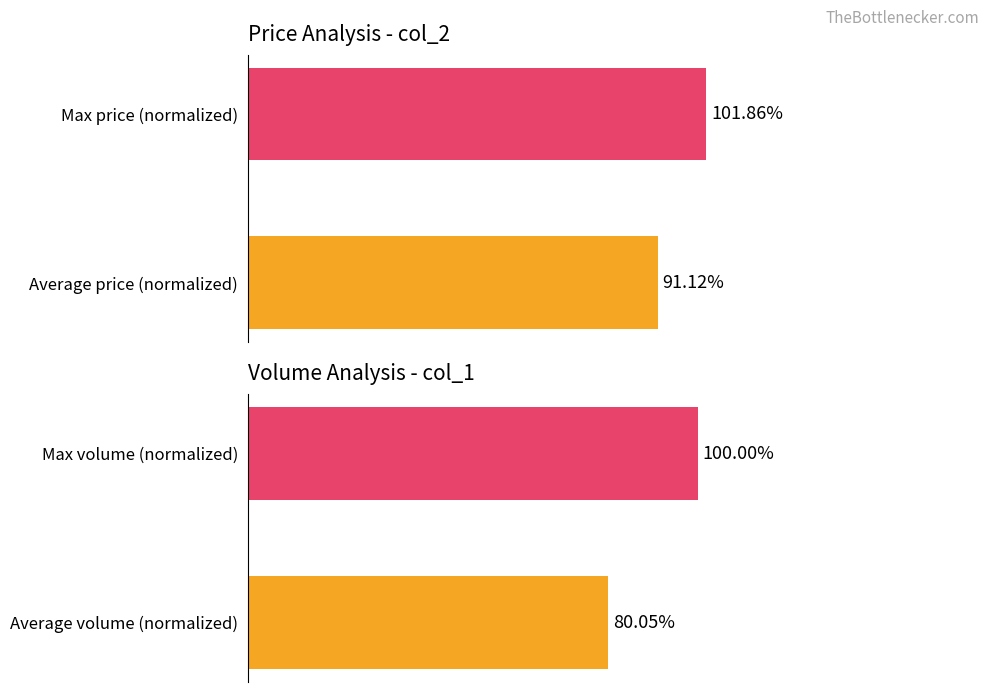

Which series has the largest total across all categories?

Price metrics